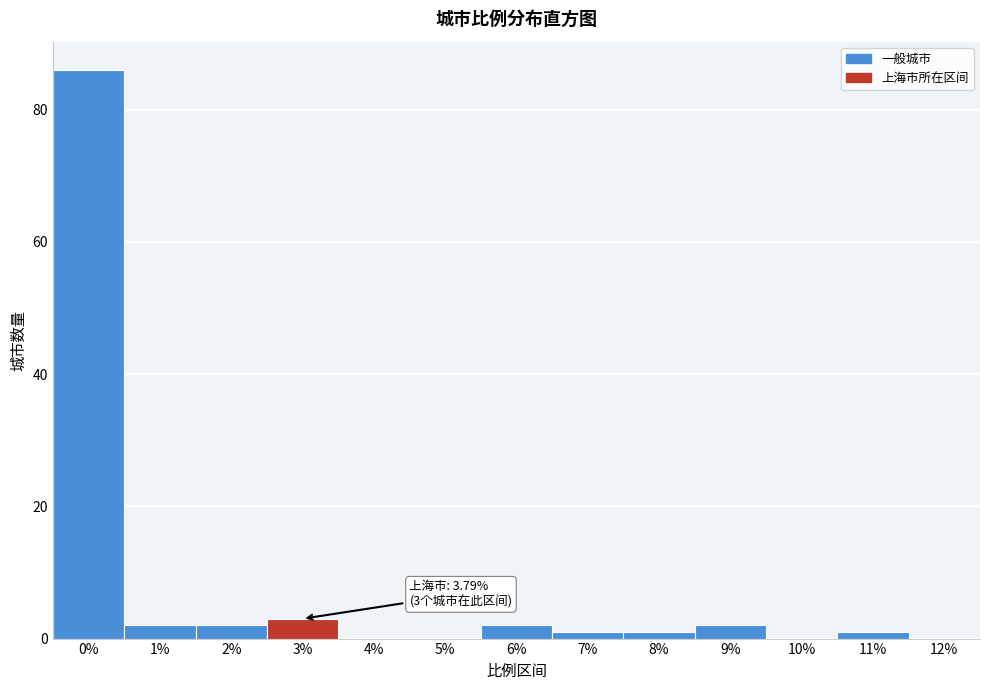

Reading left to right, transcribe all the data shown in this chart.

0%=86	1%=2	2%=2	3%=3	4%=0	5%=0	6%=2	7%=1	8%=1	9%=2	10%=0	11%=1	12%=0